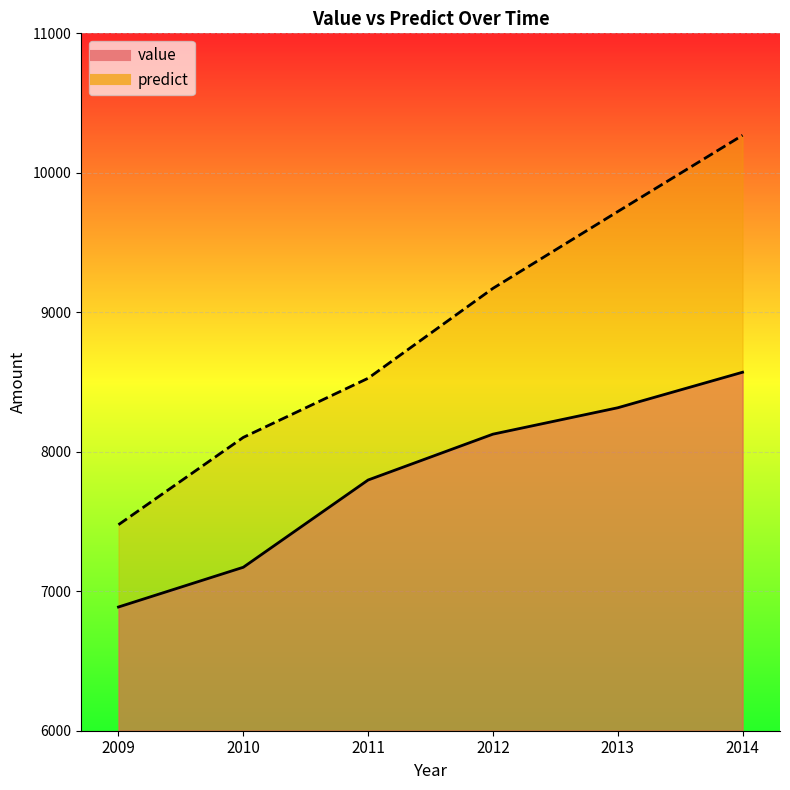

How many data points in value are above 8126?

3